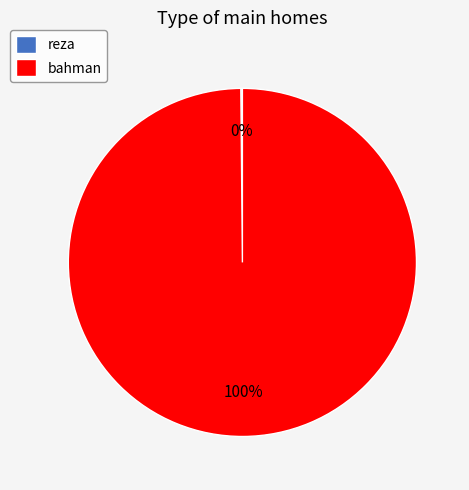

What percentage is the bahman slice, to the nearest percent?

100%